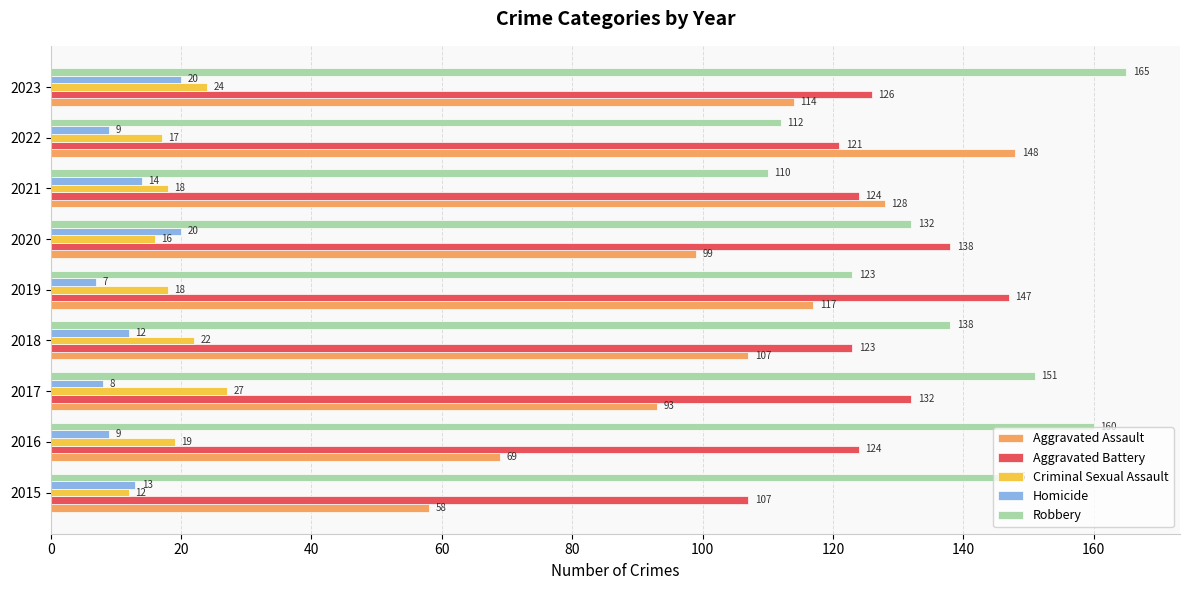

Which series has the largest total across all categories?

Robbery